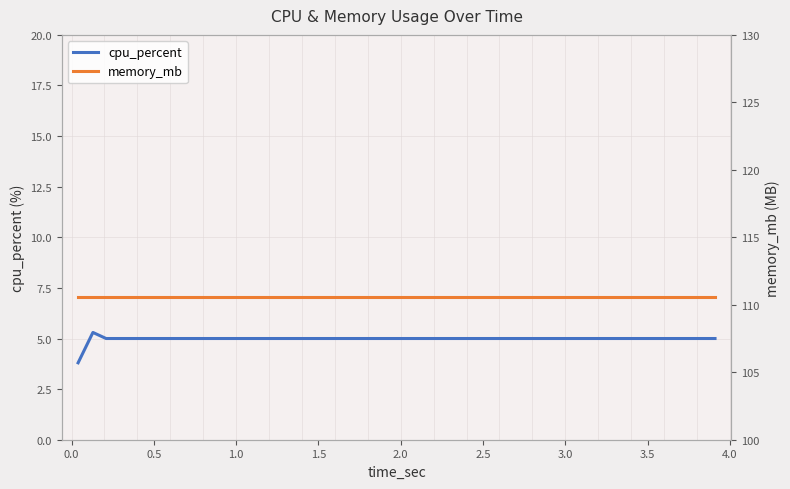

What is the minimum value for cpu_percent?

3.8